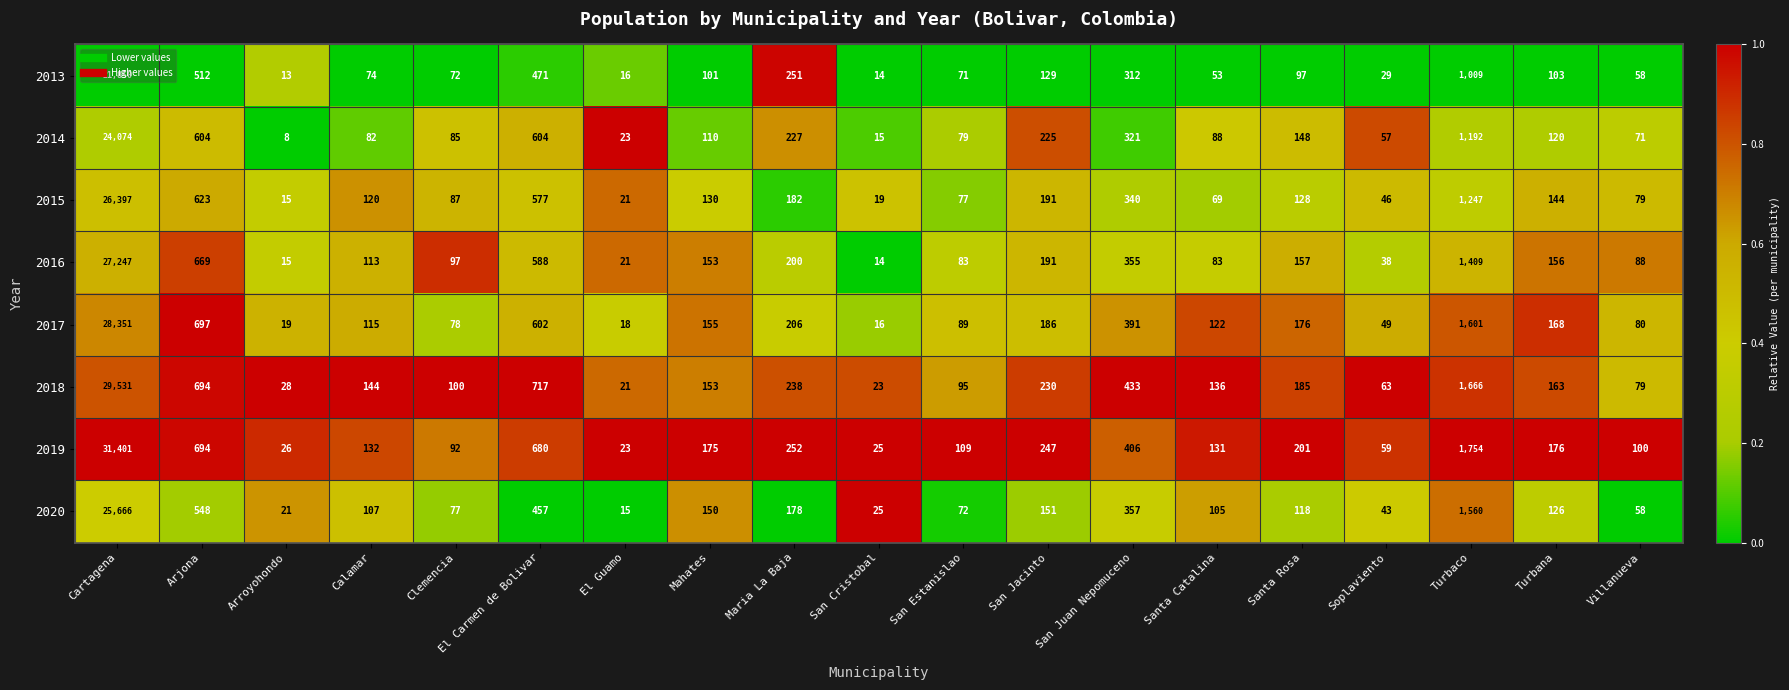

Rank the series at El Carmen de Bolivar from lowest to highest value.

2020, 2013, 2015, 2016, 2017, 2014, 2019, 2018